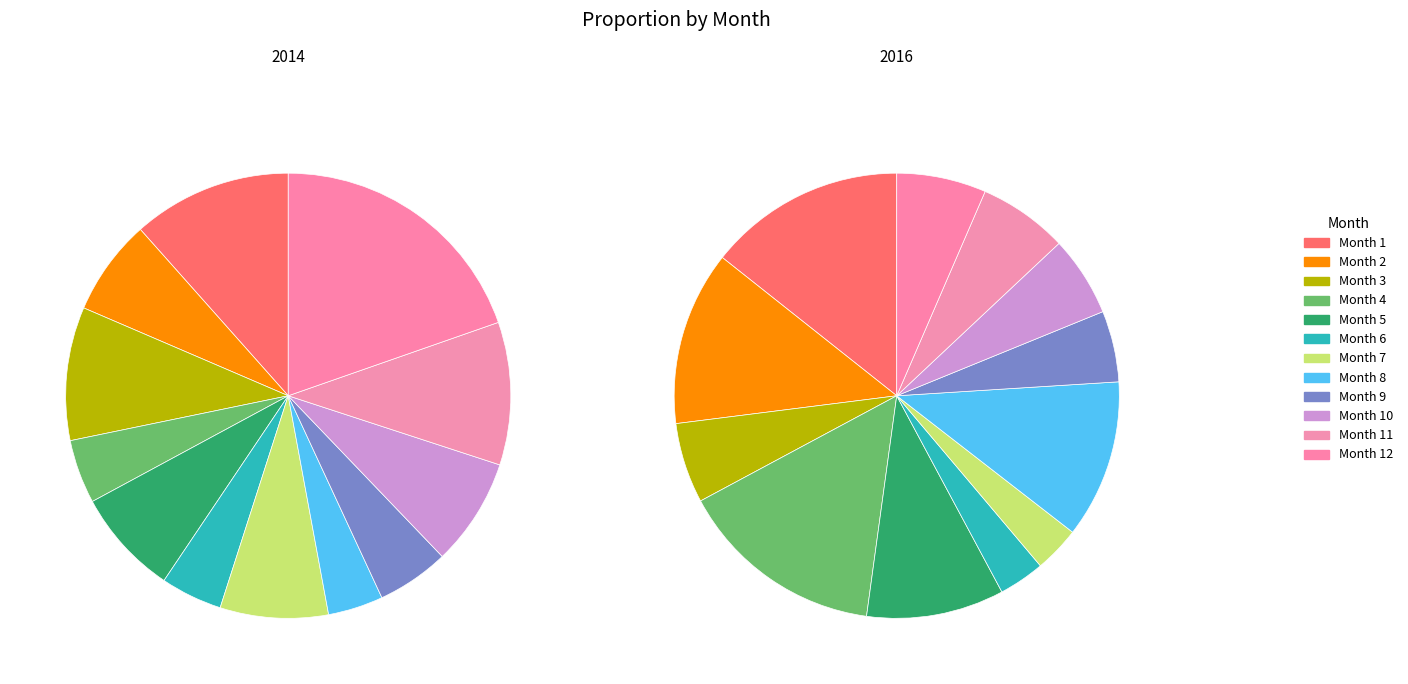

To the nearest percent, what is the combined percentage of 5 and 11?

16%